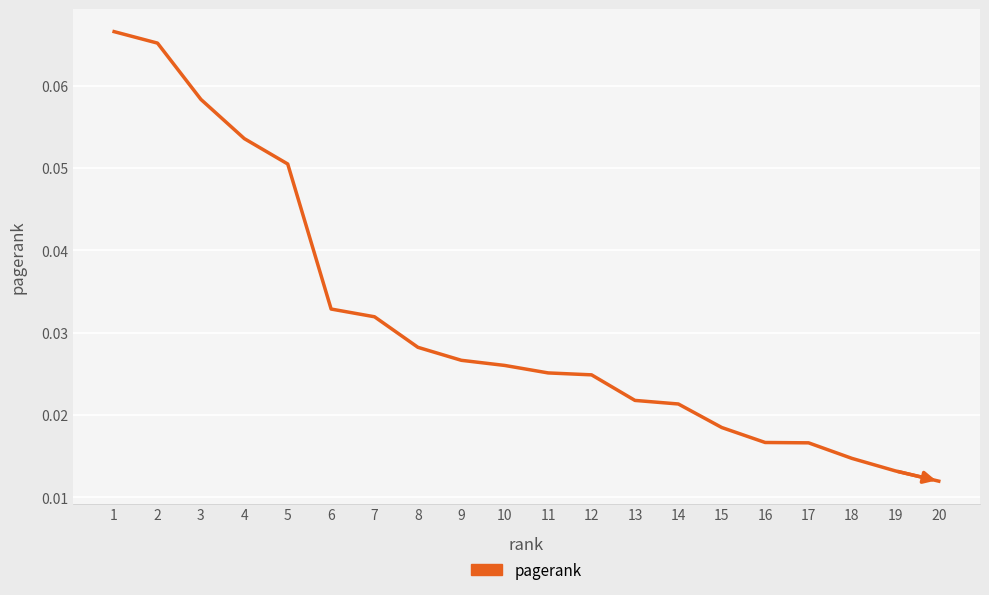

Does the chart have visible grid lines?

Yes